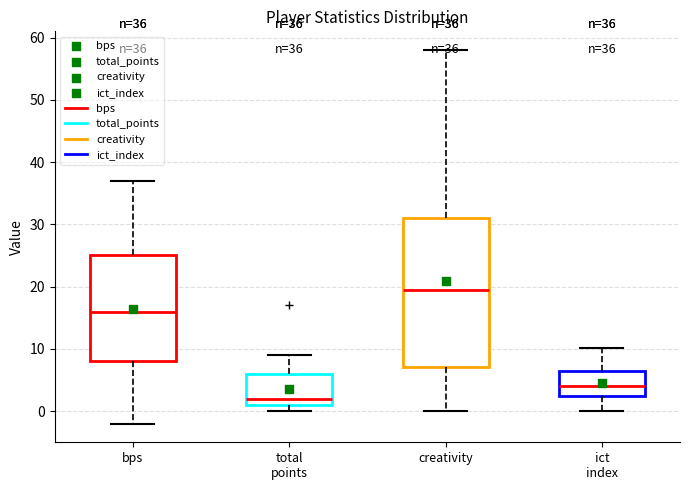

Which box's median line is the highest?

creativity